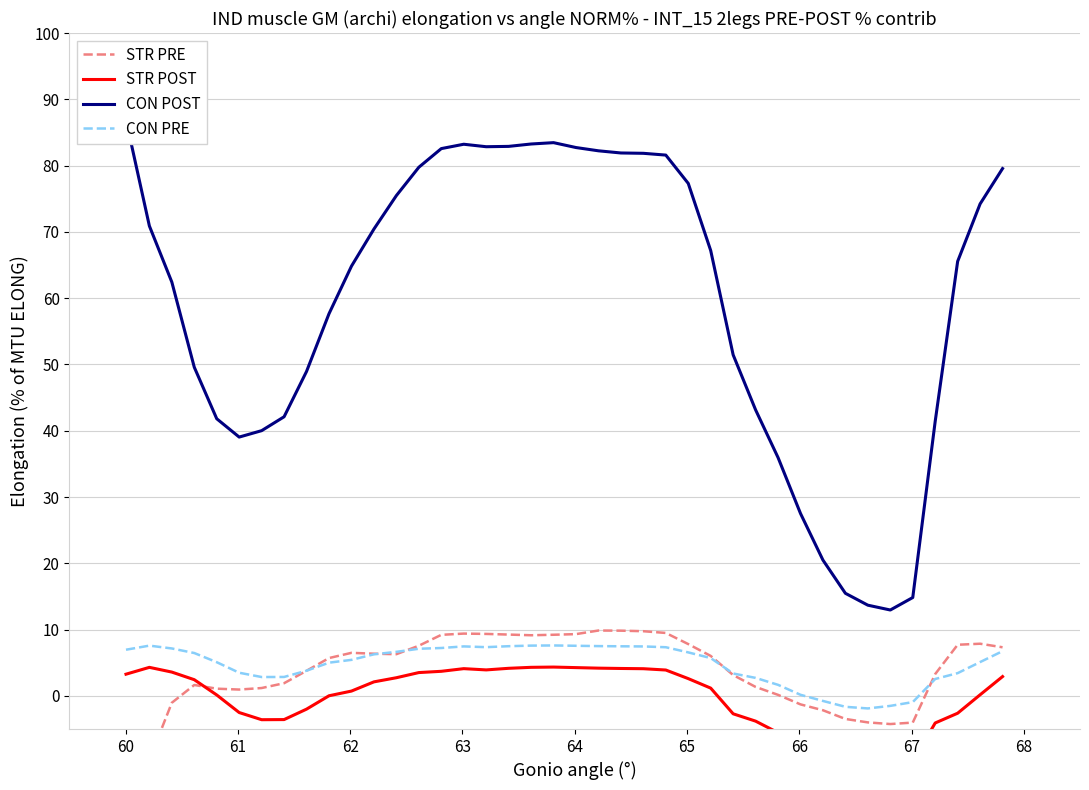

How many data points in STR POST are less than 2?

20